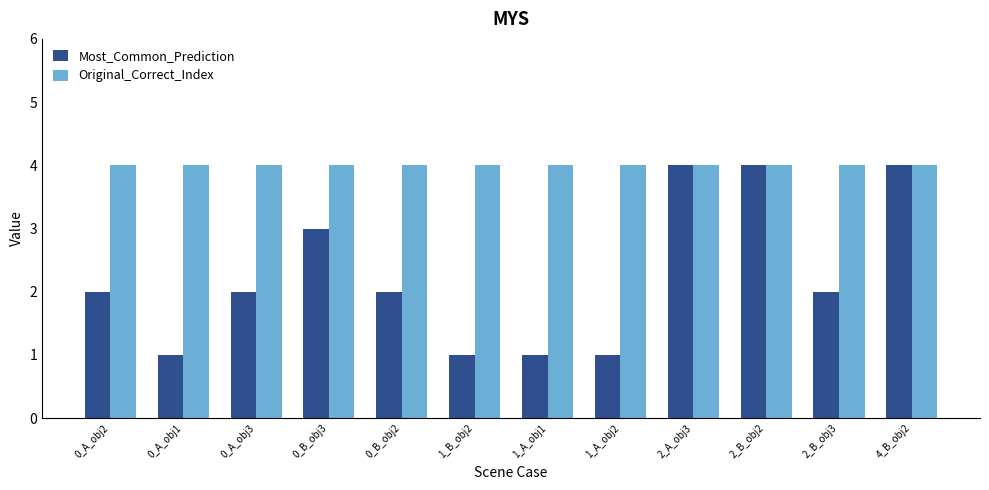

What is the label of the 5th bar from the left?

0_B_obj2